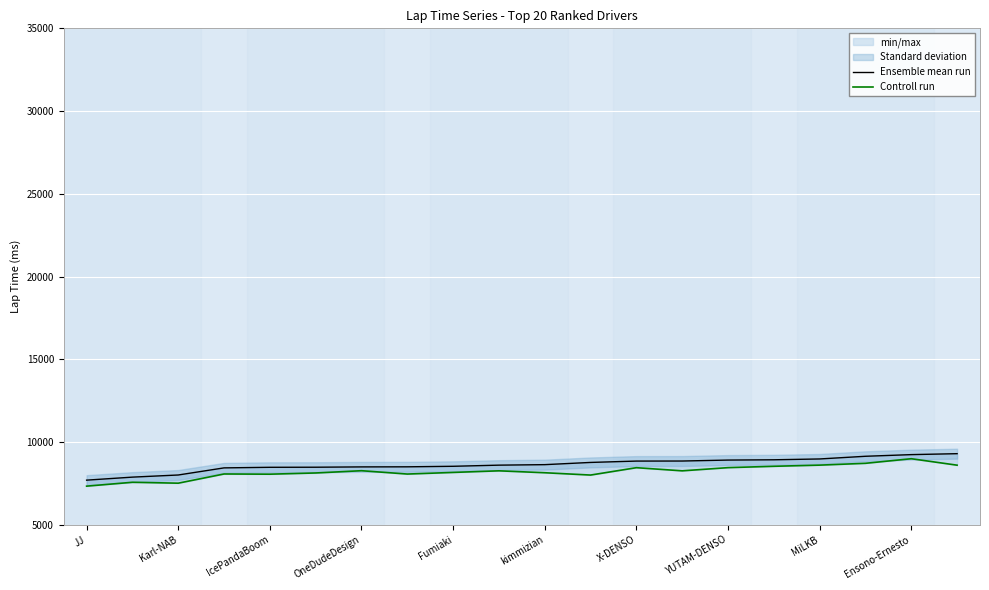

At how many categories does at least one series exceed 7977?

18